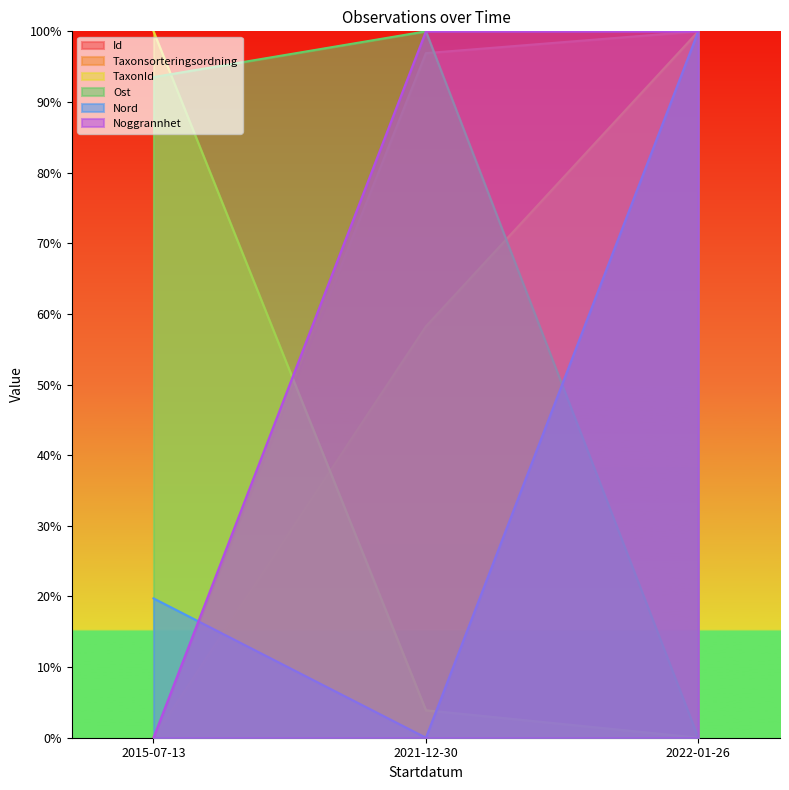

What is the difference between the maximum and minimum values in the Ost series?

100.0